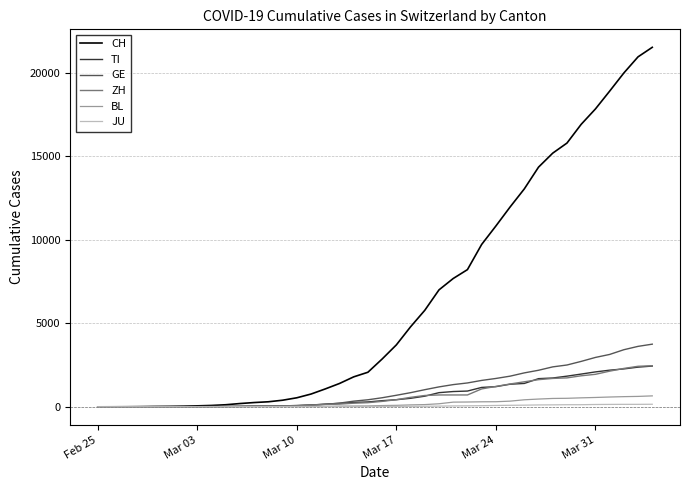

Which series has the widest spread of values?

CH